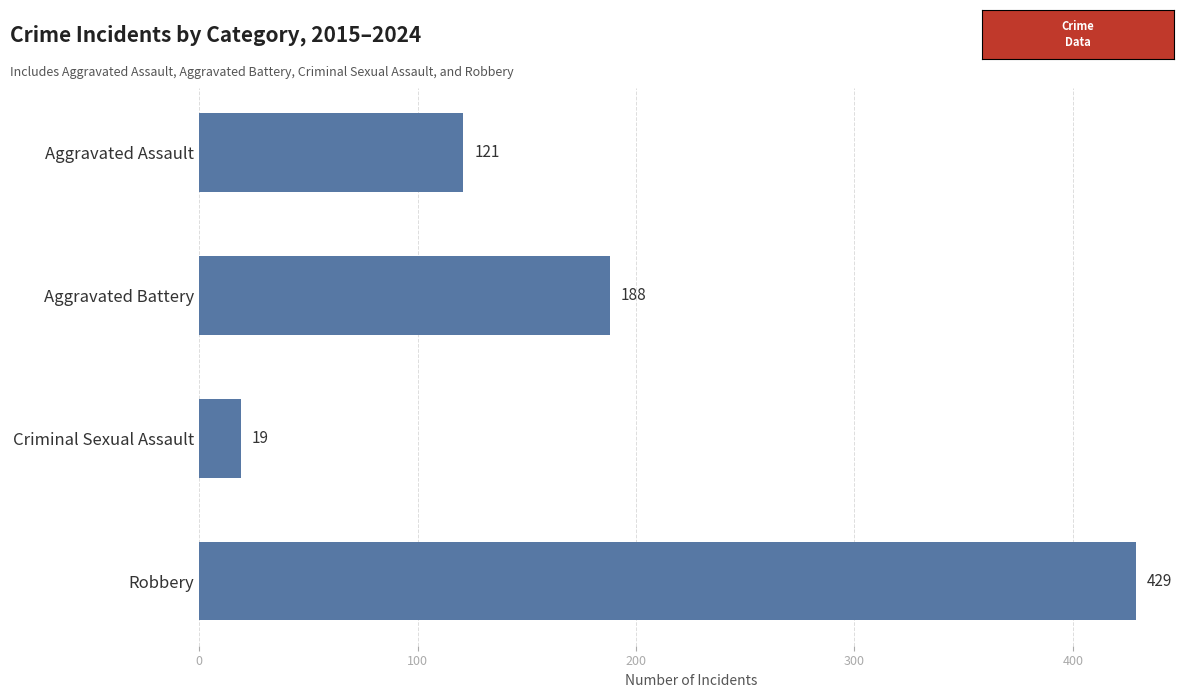

Between Robbery and Criminal Sexual Assault, which is larger?

Robbery